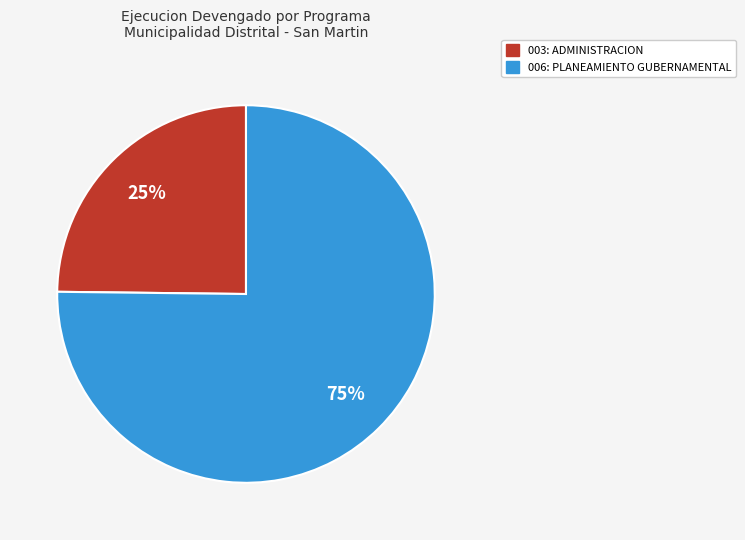

How many segments does this pie chart have?

2